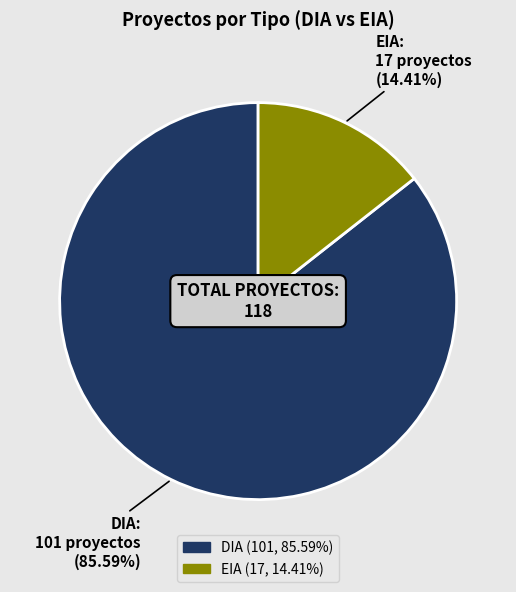

How many slices are in this pie chart?

2